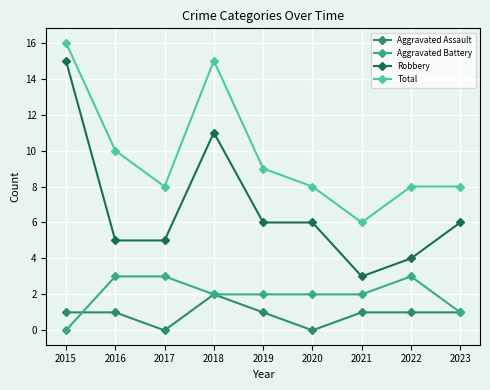

How many lines are shown in the chart?

4